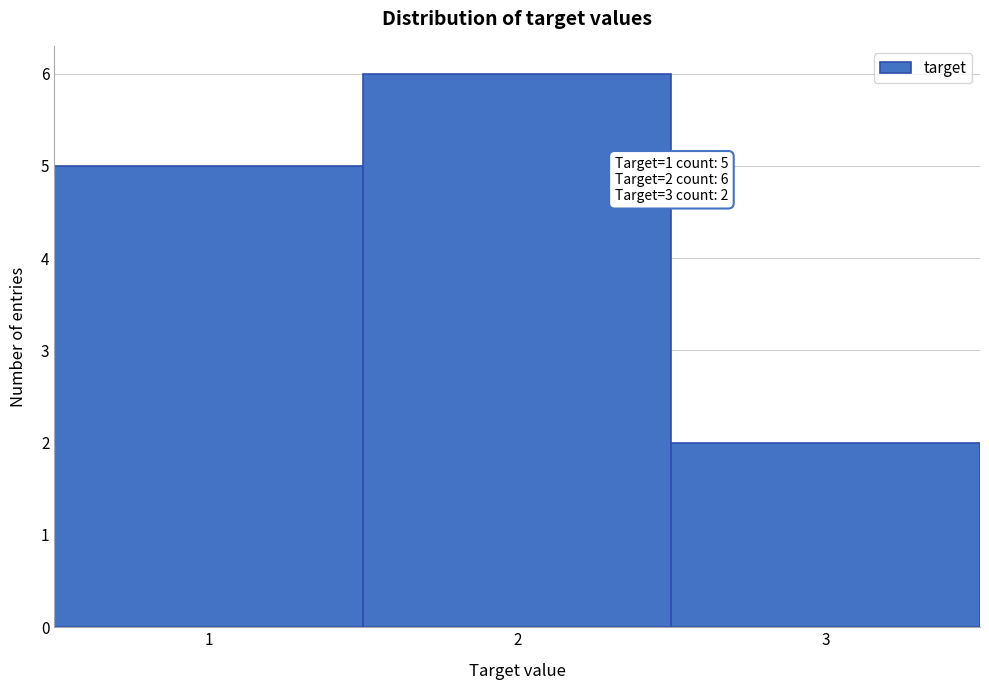

Which range on the x-axis has the tallest bar?

1.5 to 2.5